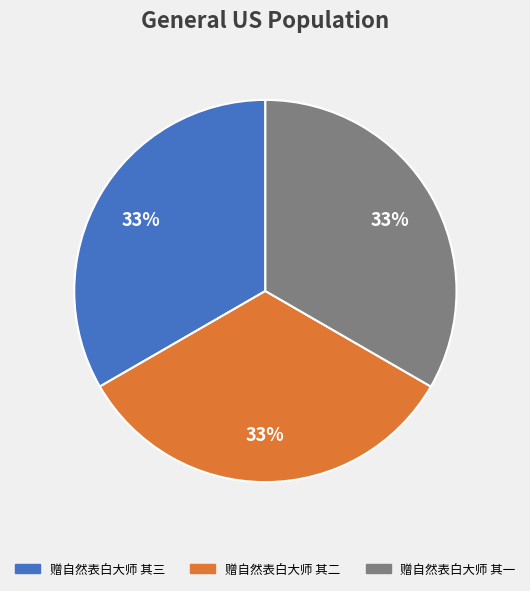

What percentage is the 赠自然表白大师 其三 slice, to the nearest percent?

33%